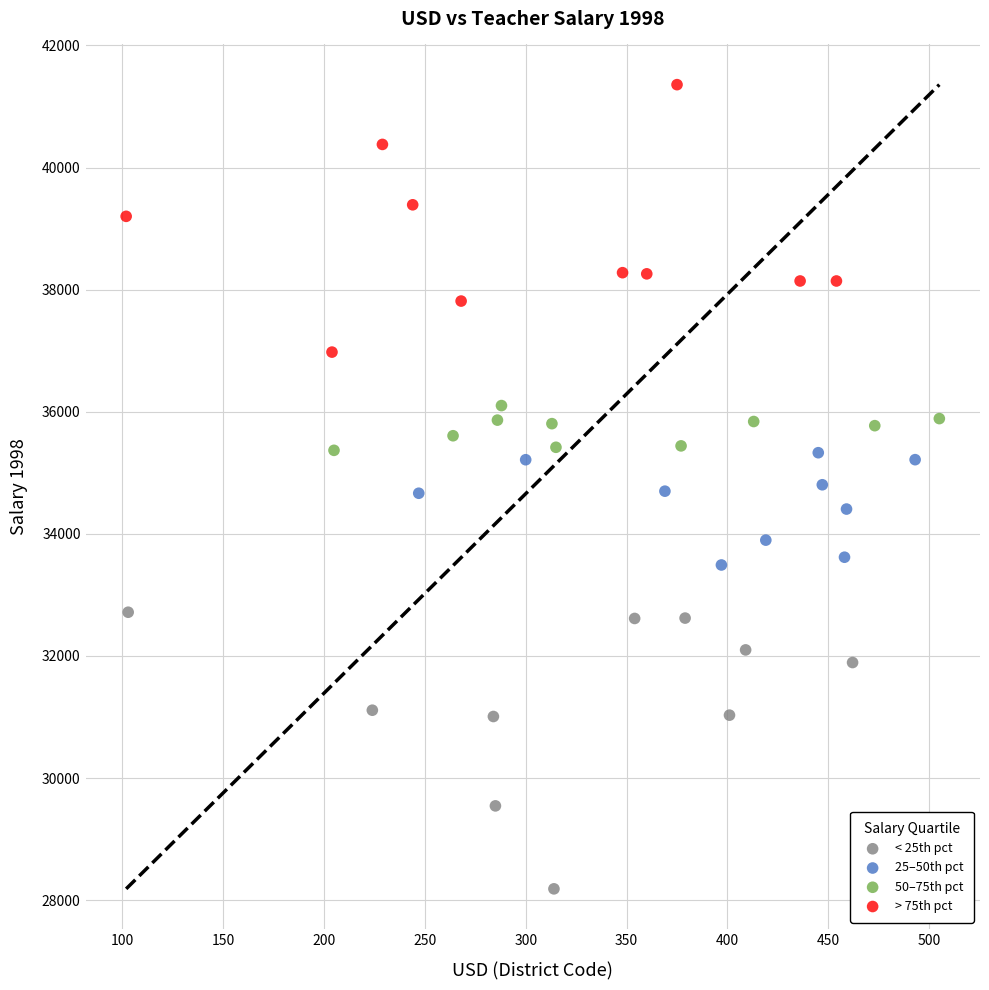

Which series reaches the maximum Y coordinate?

> 75th pct